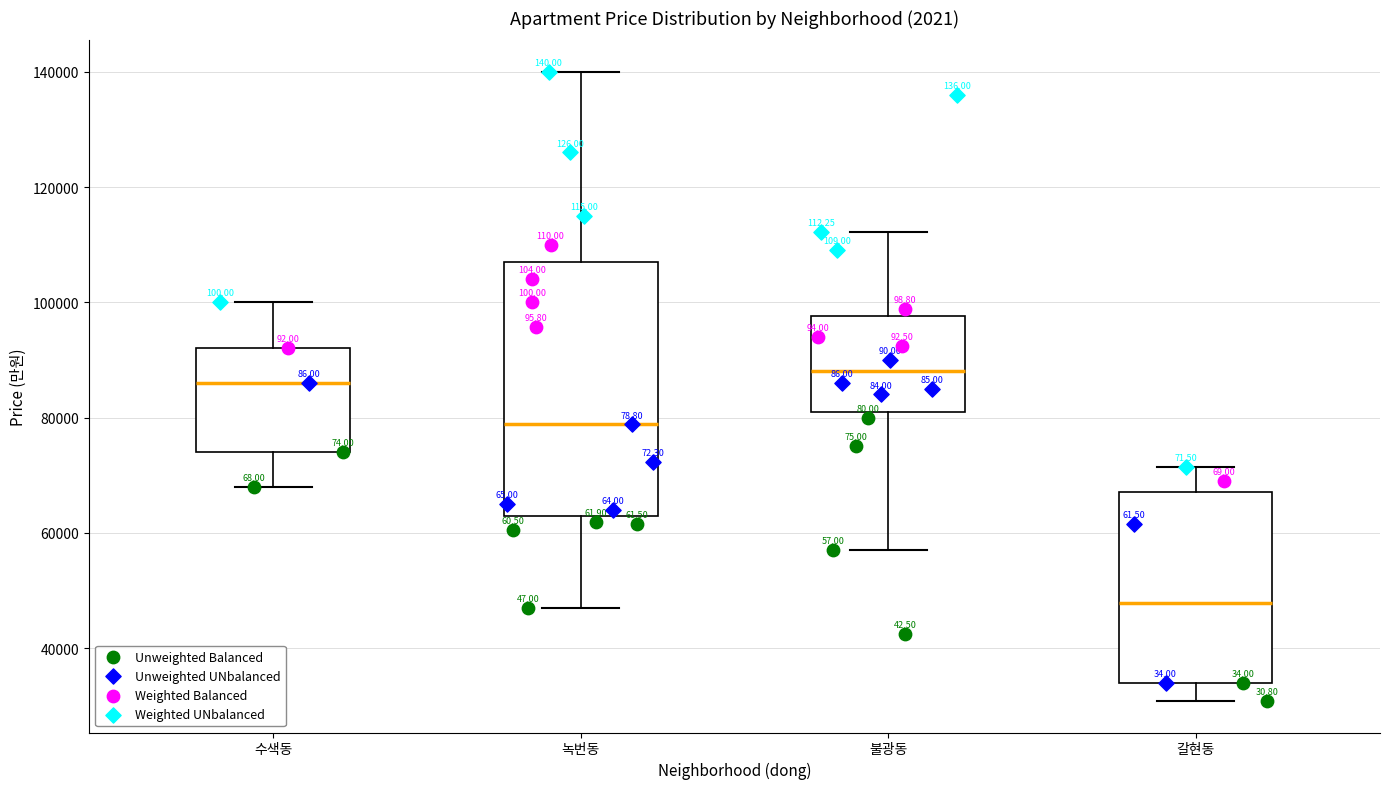

Which box has the lowest median line?

갈현동